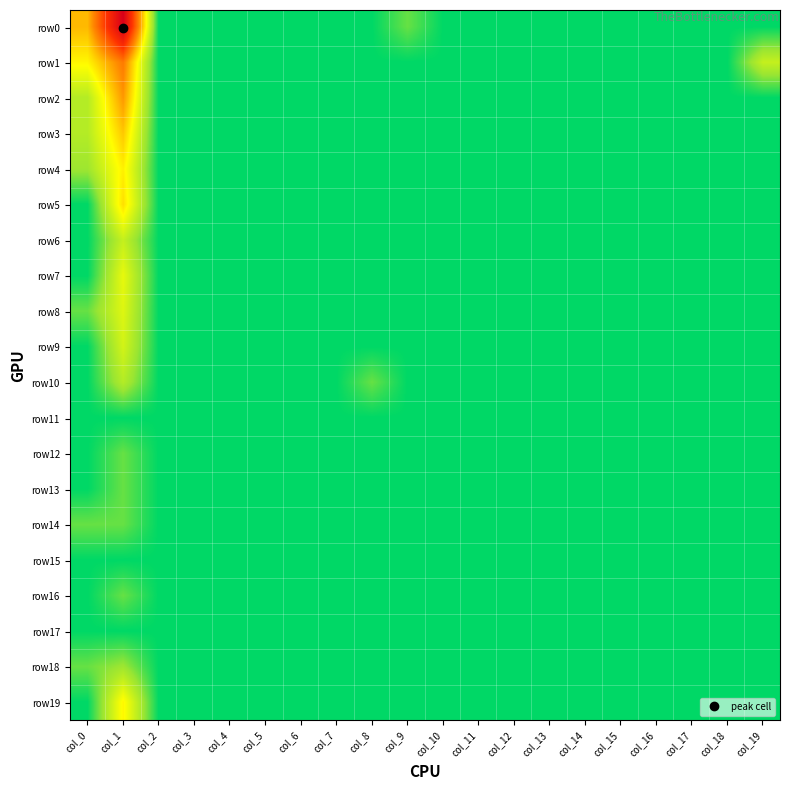

Rank the series at col_13 from lowest to highest value.

row0, row1, row2, row3, row4, row5, row6, row7, row8, row9, row10, row11, row12, row13, row14, row15, row16, row17, row18, row19